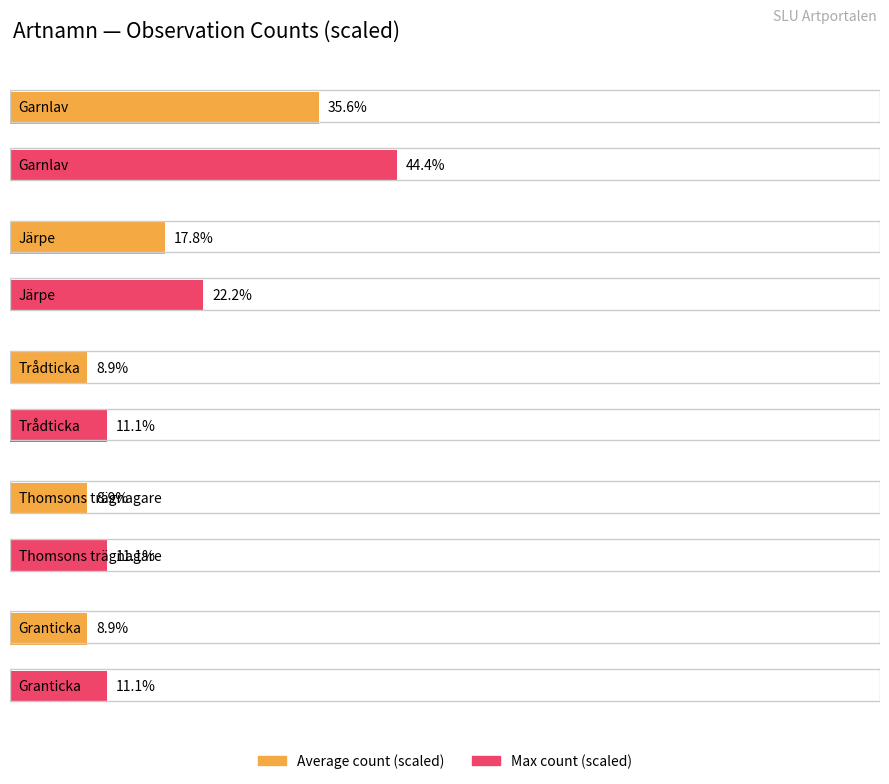

Is it true that the value at Garnlav is 3?

False